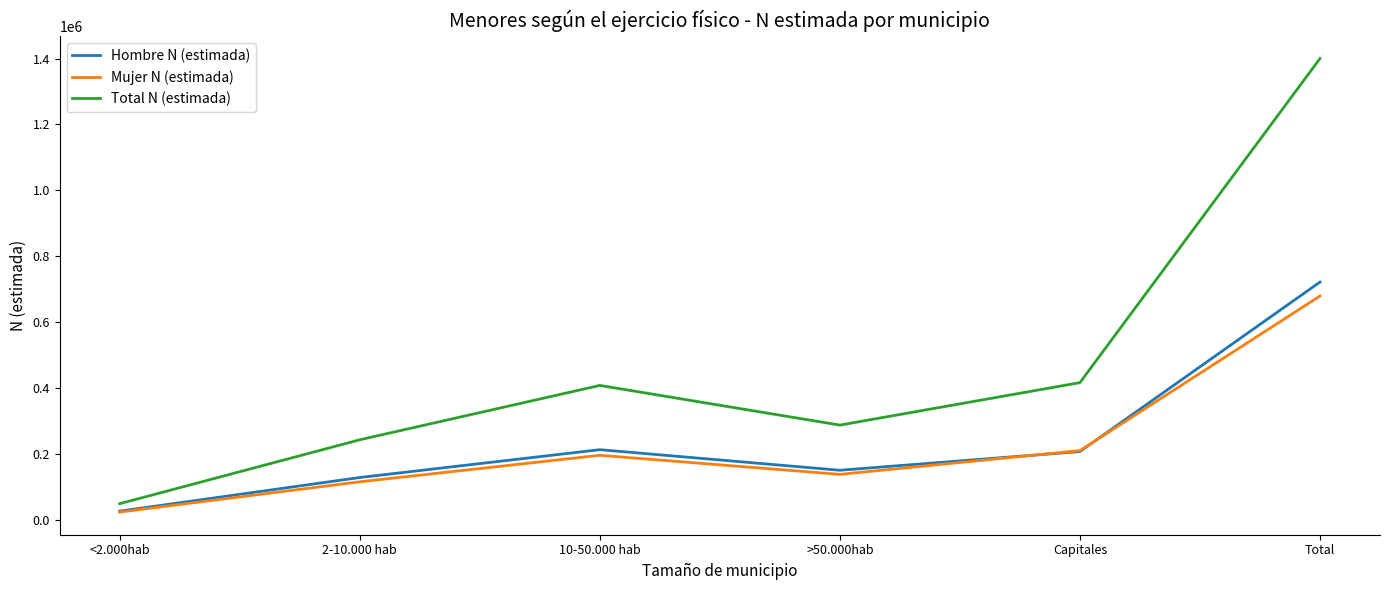

The Mujer N (estimada) series shows 209315 at Capitales. True or false?

True